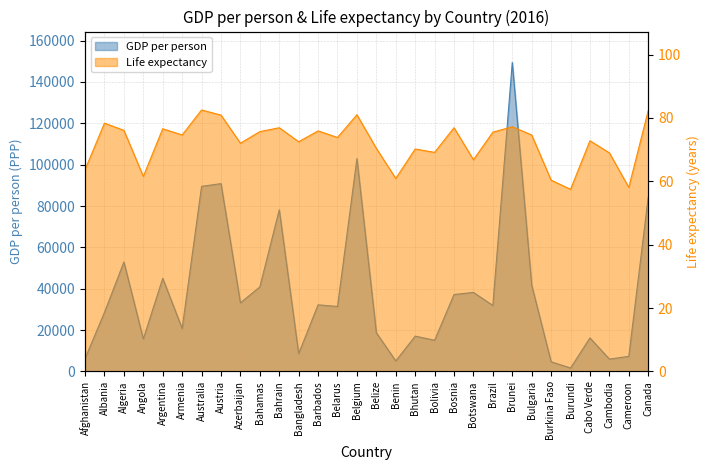

The value of Life expectancy at Belarus is 115.7. True or false?

False